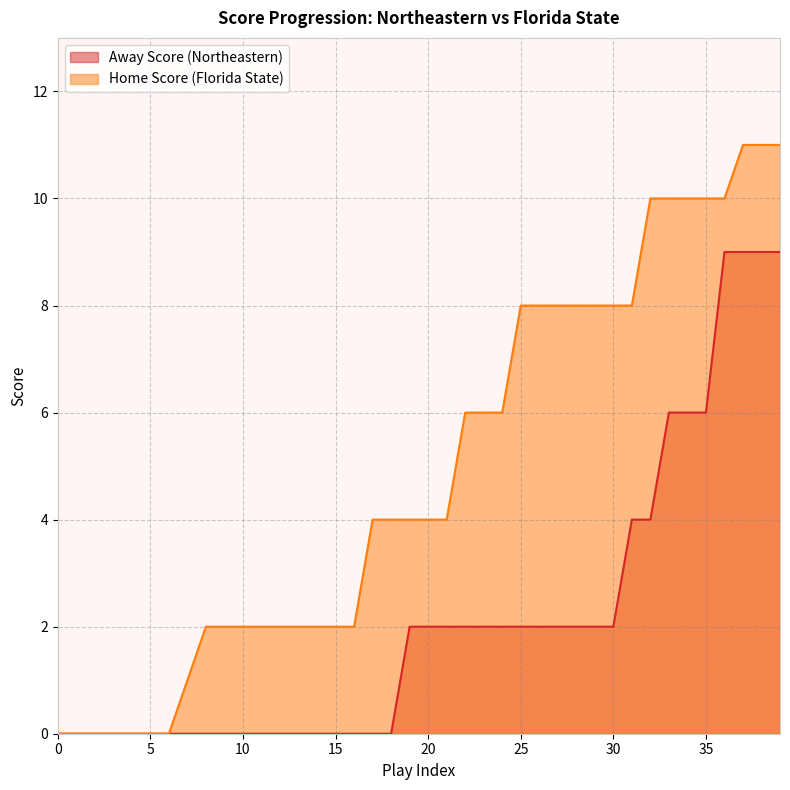

Rank the series by their maximum value, from highest to lowest.

Home Score (Florida State), Away Score (Northeastern)